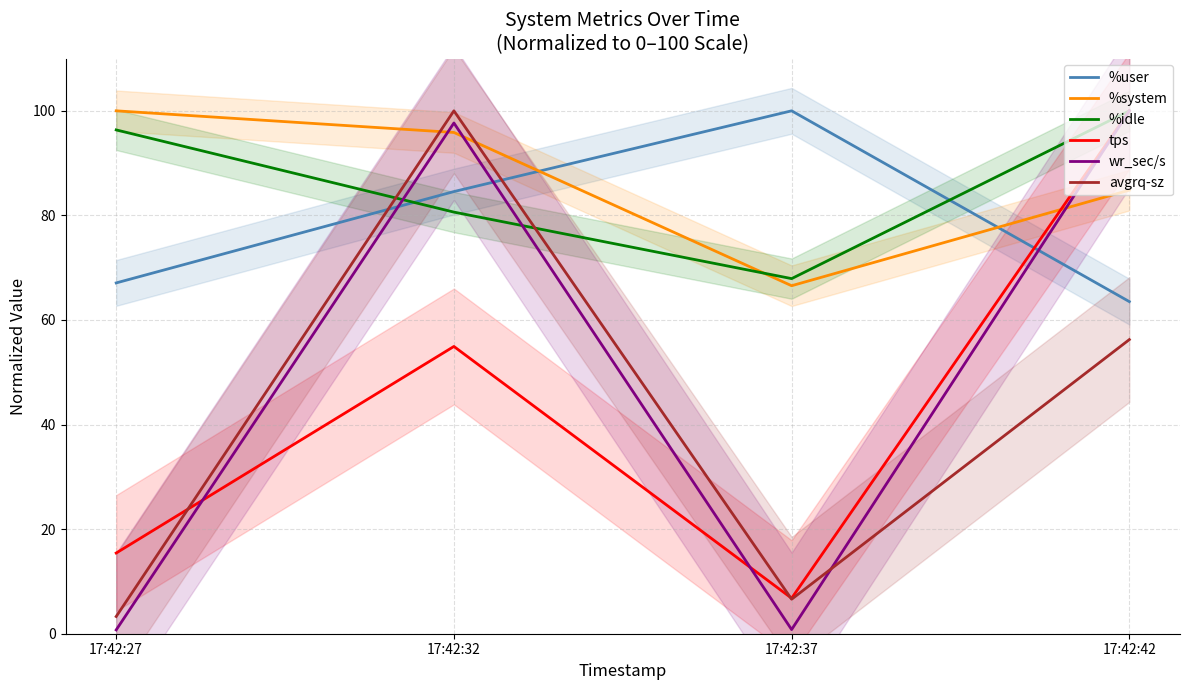

Which series has the largest range (max minus min)?

wr_sec/s